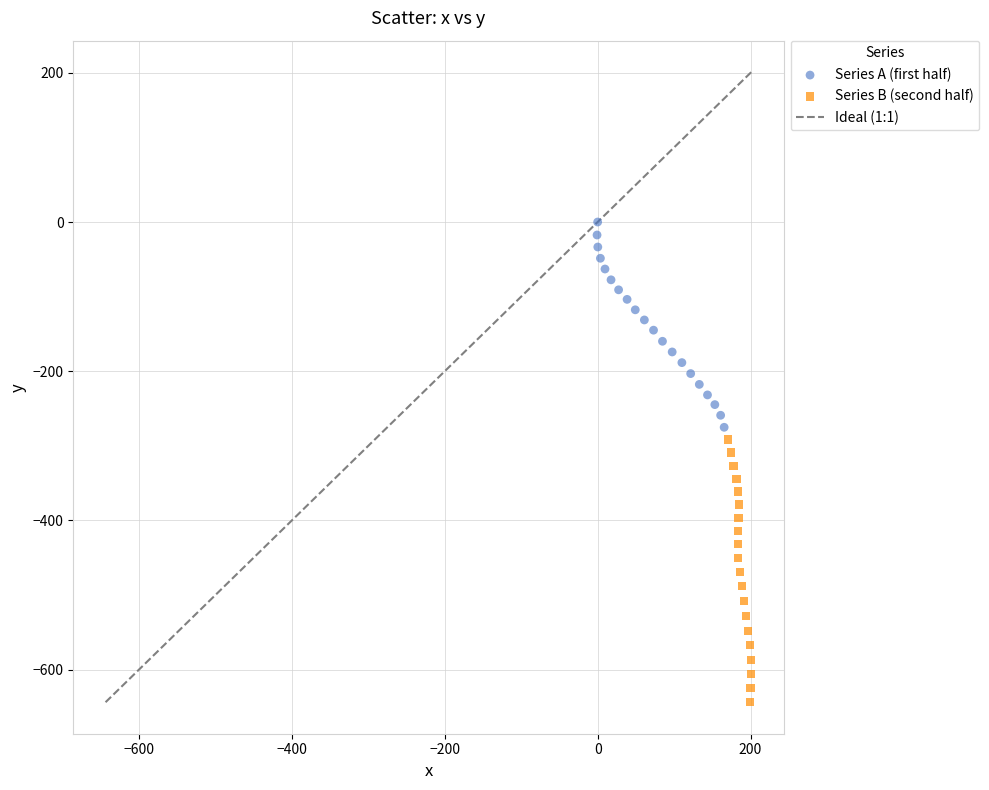

Which series has the widest spread of Y values?

Series B (second half)